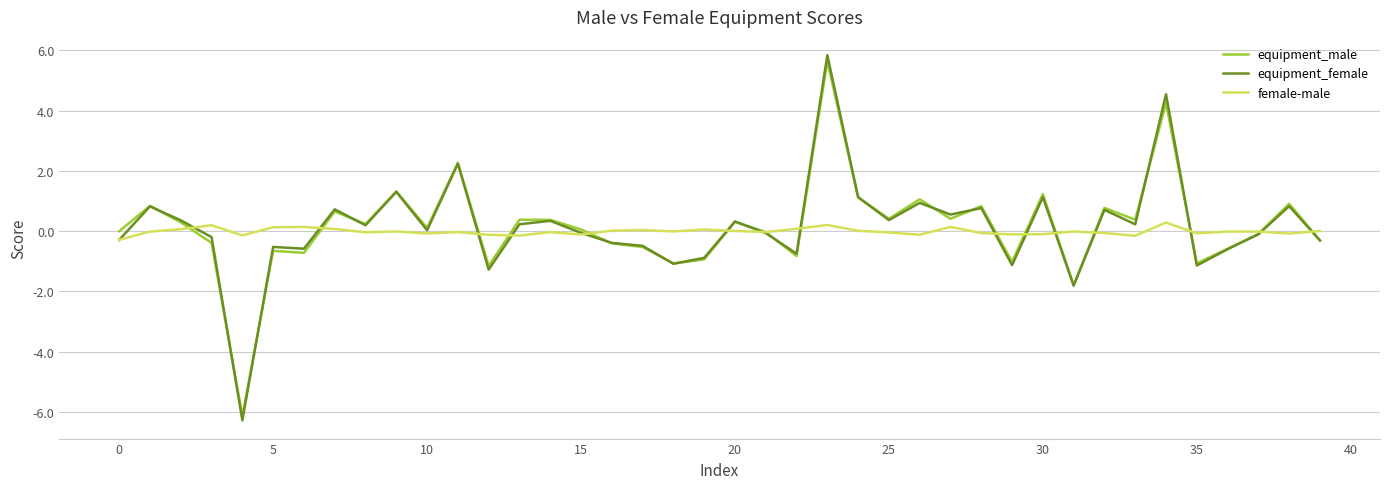

What is the minimum value shown in the chart?

-6.3